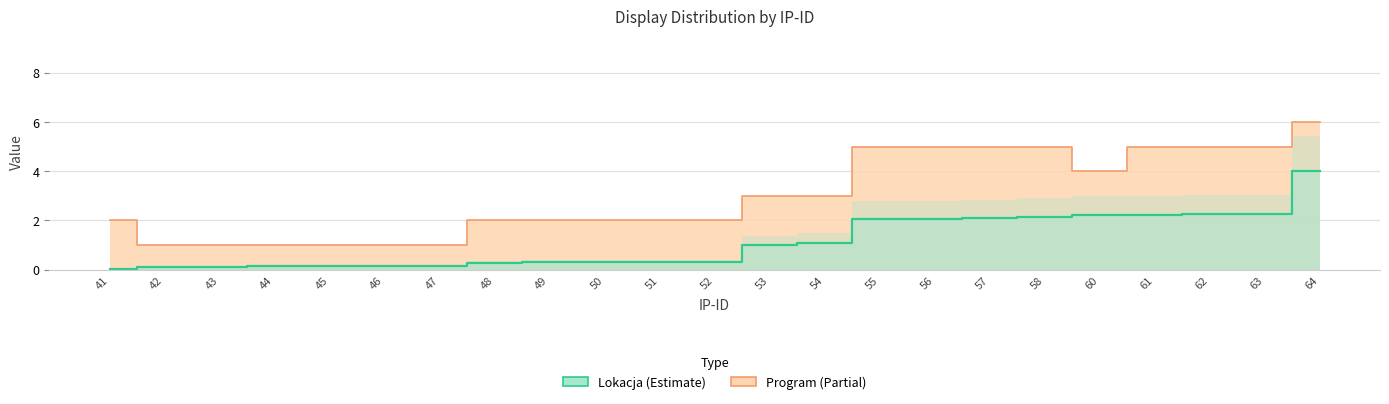

True or false: Lokacja and Program intersect in this chart.

False